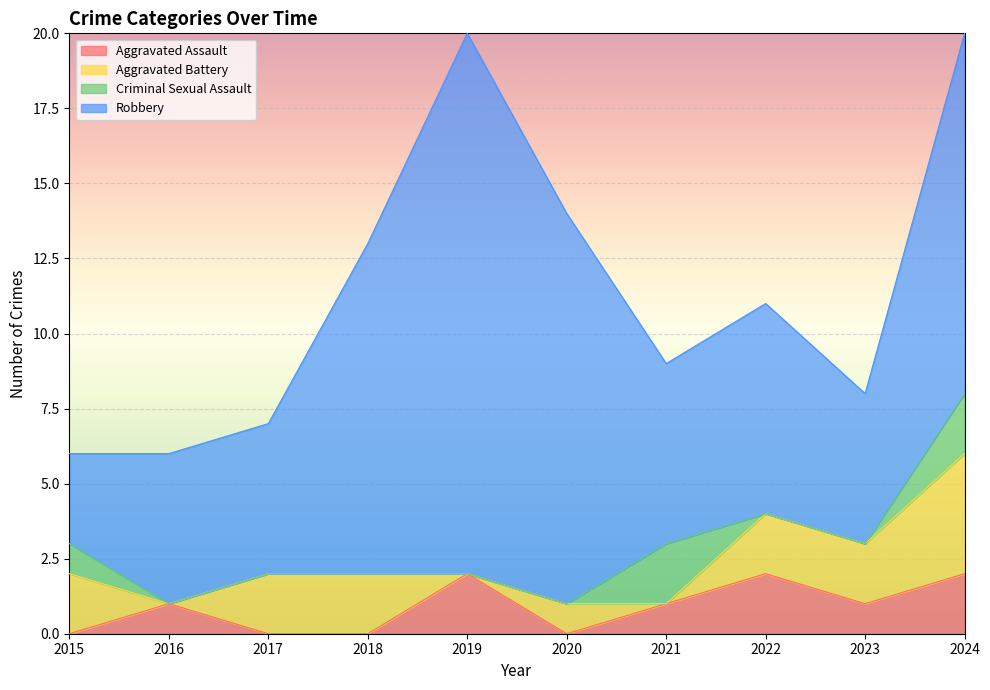

In Aggravated Battery, how many points are higher than both neighbors (excluding endpoints)?

1